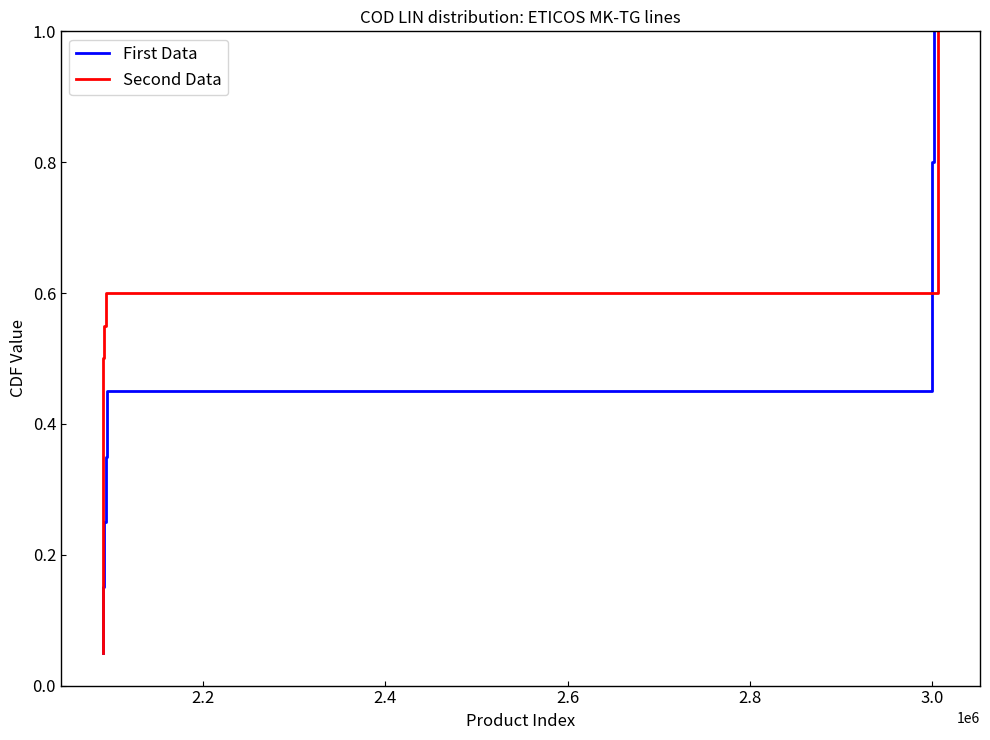

What is the maximum value for Second Data?

1.0